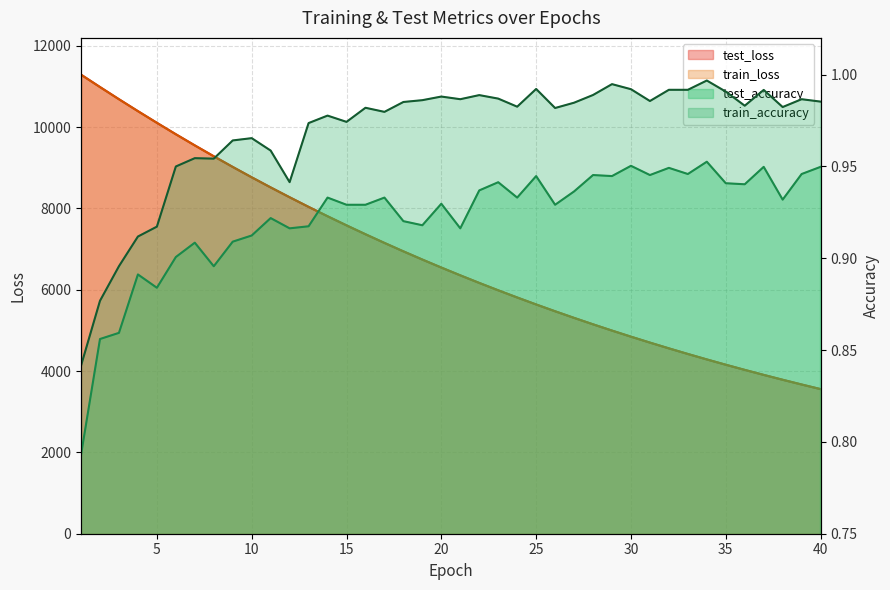

What is the value of the test_loss point at the 31st from the left?

4699.7